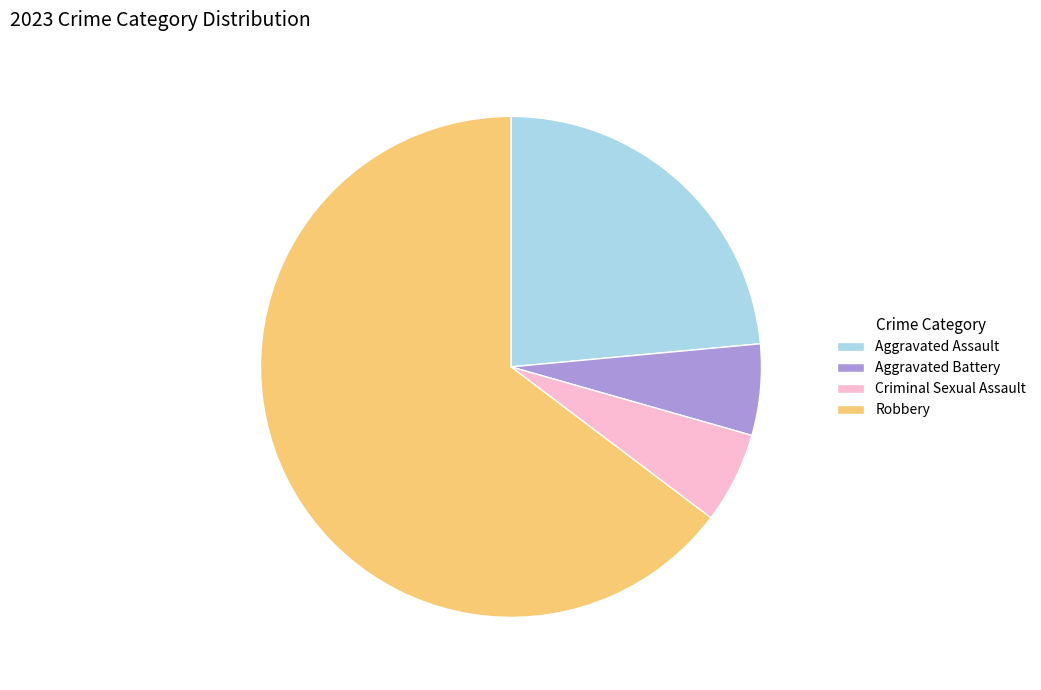

Count the number of slices in the pie.

4